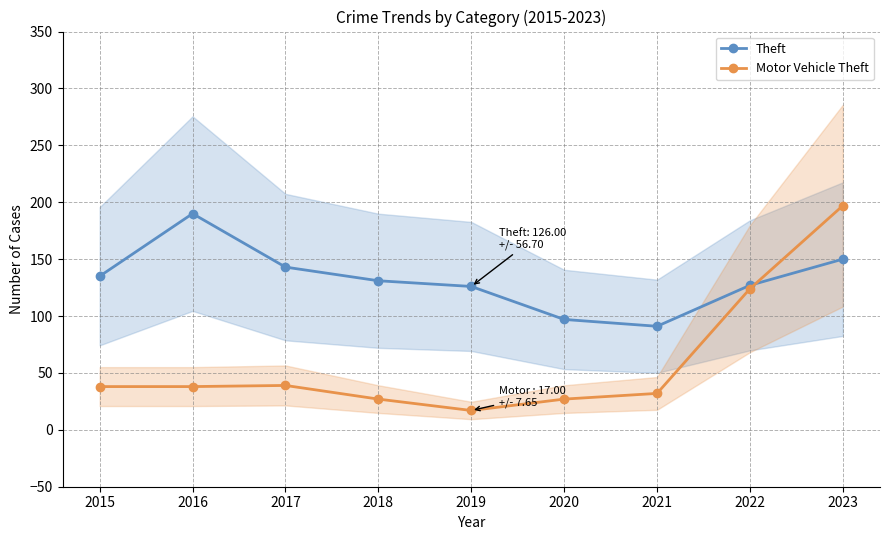

What is the difference between the maximum and minimum values in the Motor Vehicle Theft series?

180